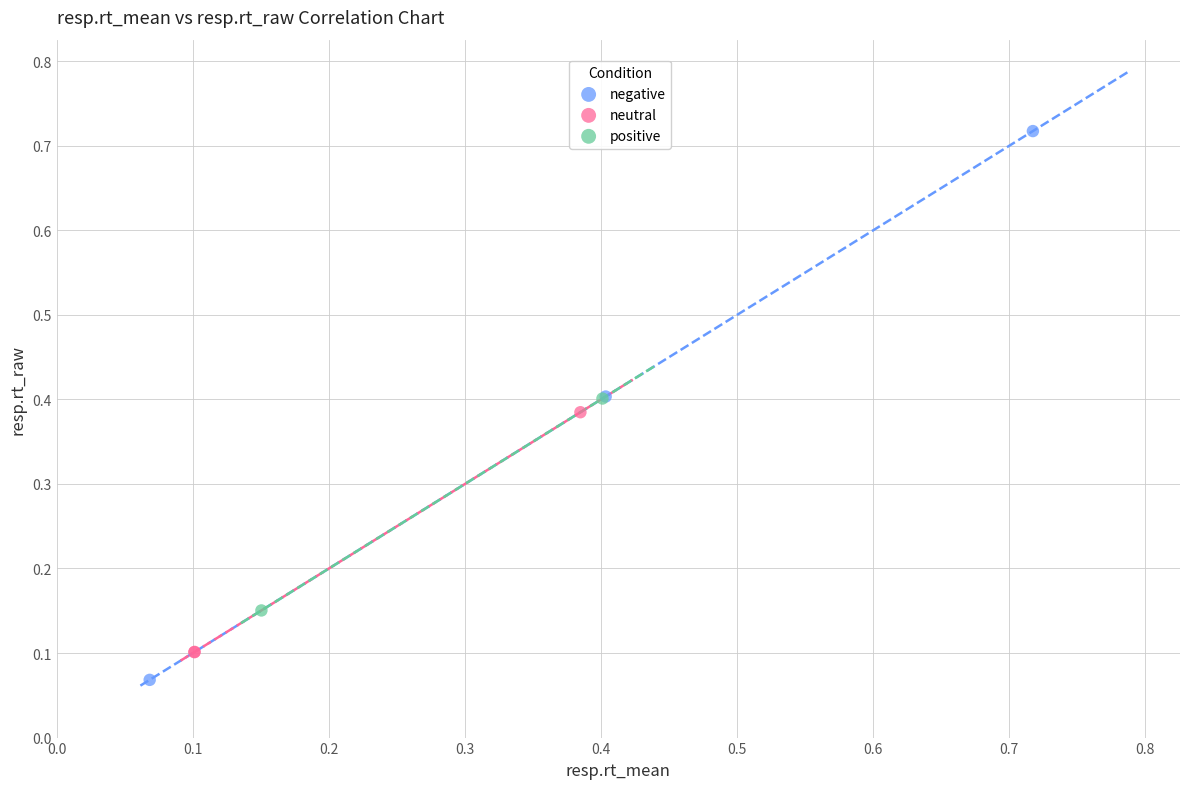

What are all the series names shown in the legend?

negative, neutral, positive